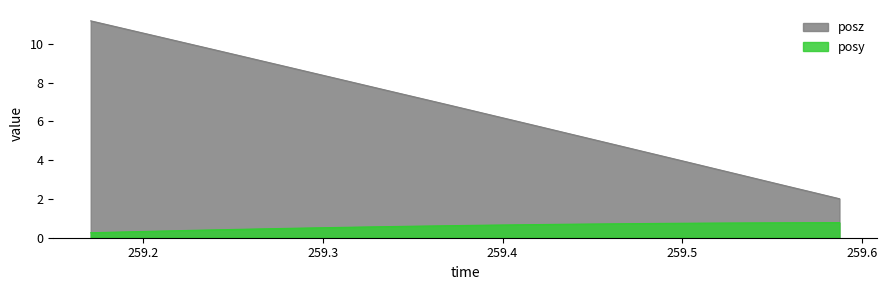

Which category has the lowest value in the posz series?

259.5874